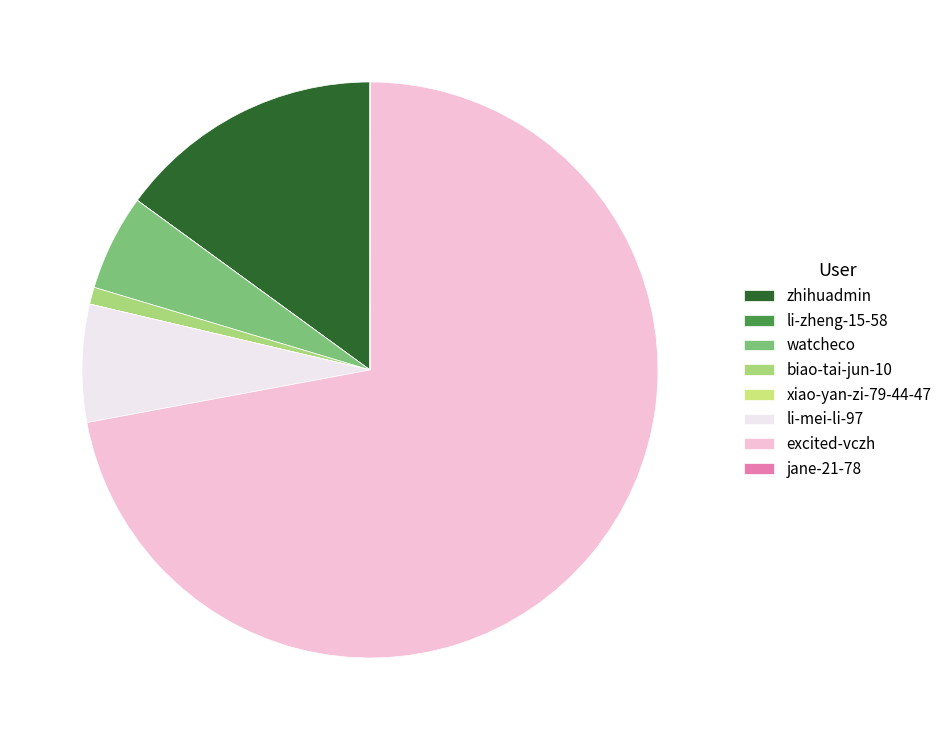

What percentage is the biao-tai-jun-10 slice, to the nearest percent?

1%